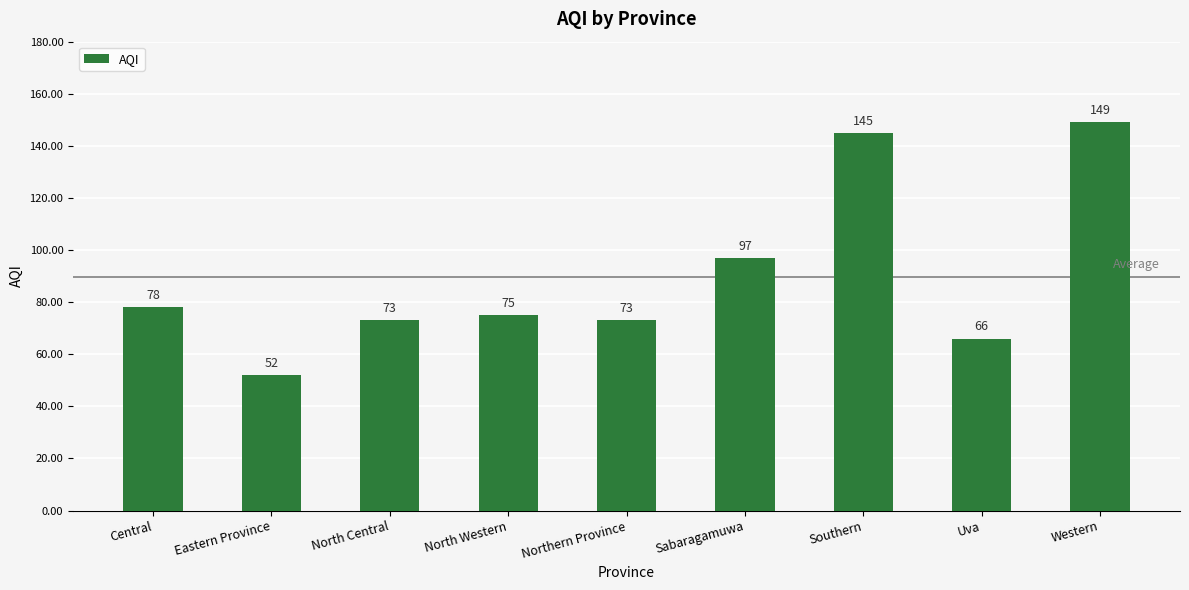

How many bars are there in total?

9